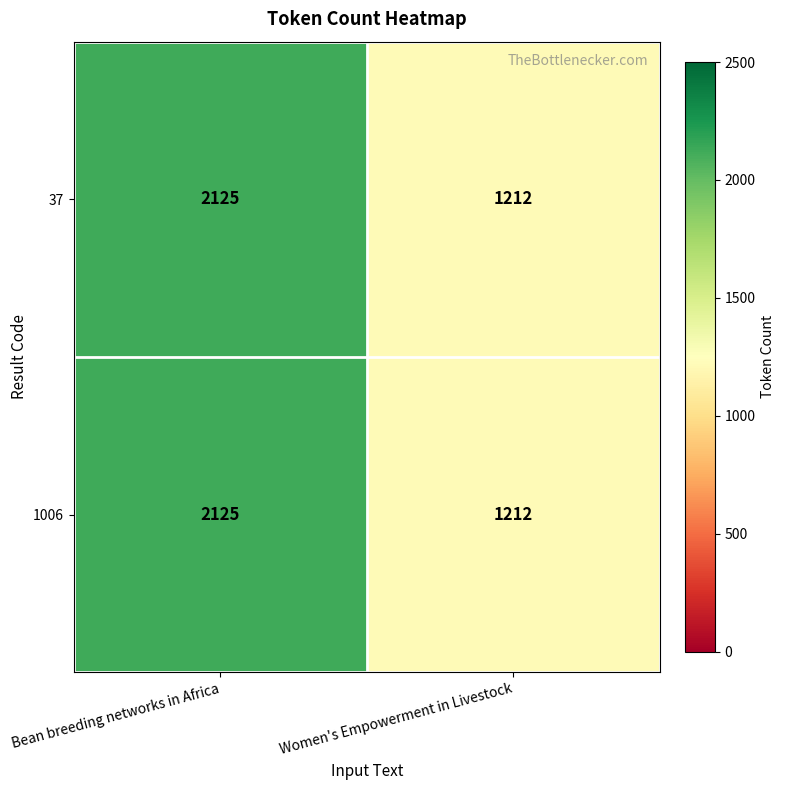

How many data points in 1006 are less than 2125?

1